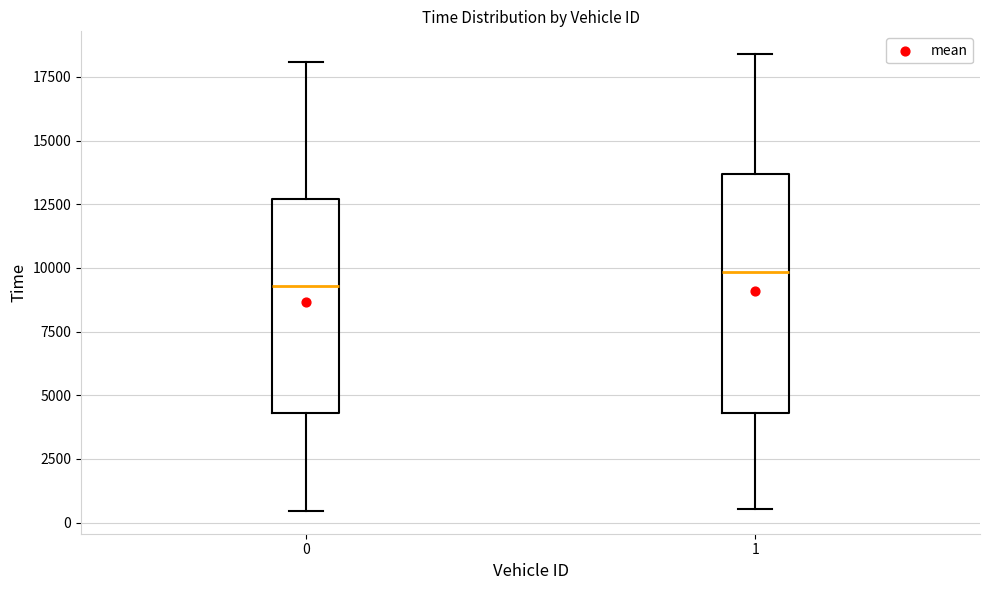

Where is the upper edge of the box at x = 0 on the y-axis? The values are not printed on the chart, so give them approximately, as read against the axis.

12500